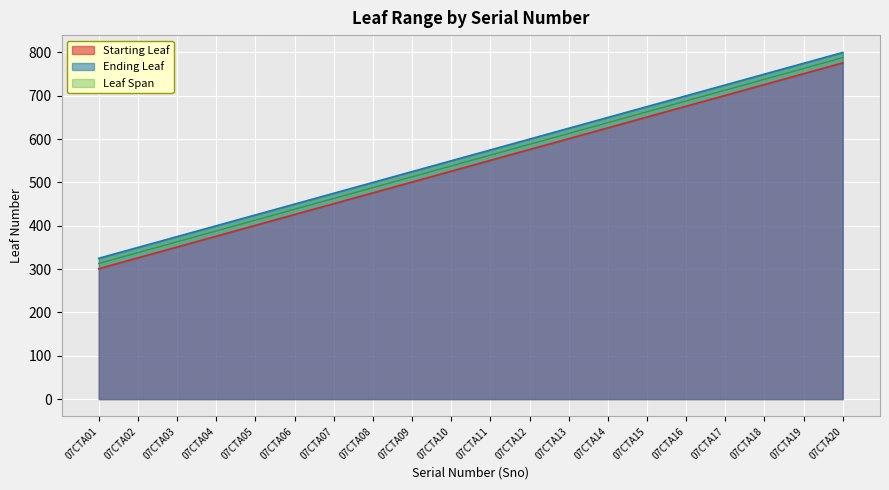

List the labels in order of Starting Leaf value, largest first.

07CTA20, 07CTA19, 07CTA18, 07CTA17, 07CTA16, 07CTA15, 07CTA14, 07CTA13, 07CTA12, 07CTA11, 07CTA10, 07CTA09, 07CTA08, 07CTA07, 07CTA06, 07CTA05, 07CTA04, 07CTA03, 07CTA02, 07CTA01